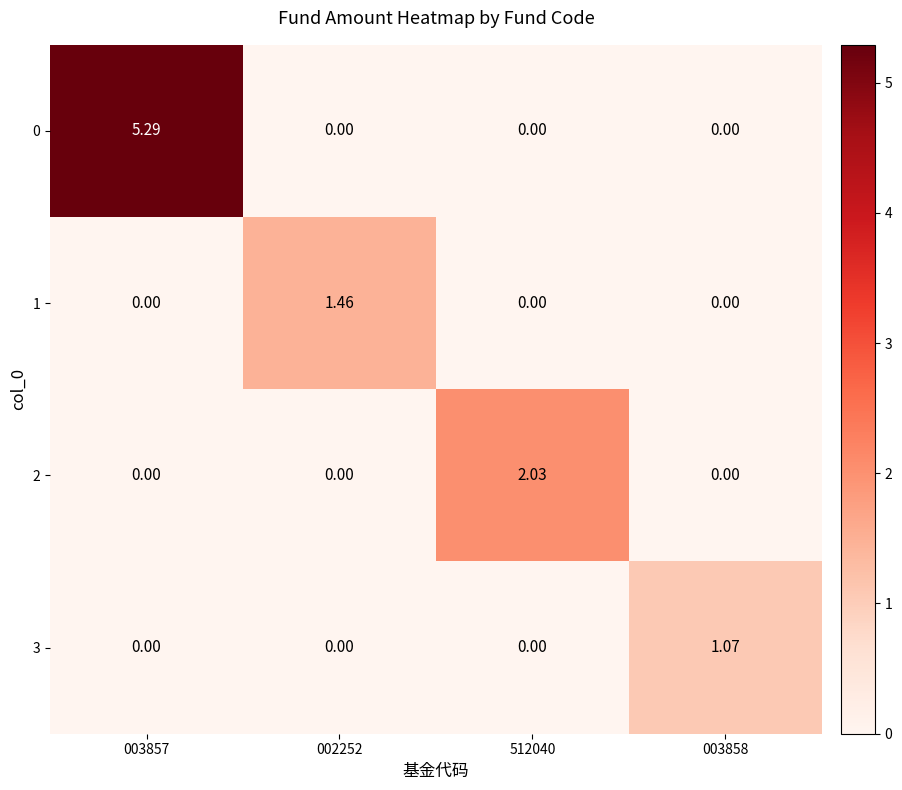

What is the greatest value displayed?

5.3